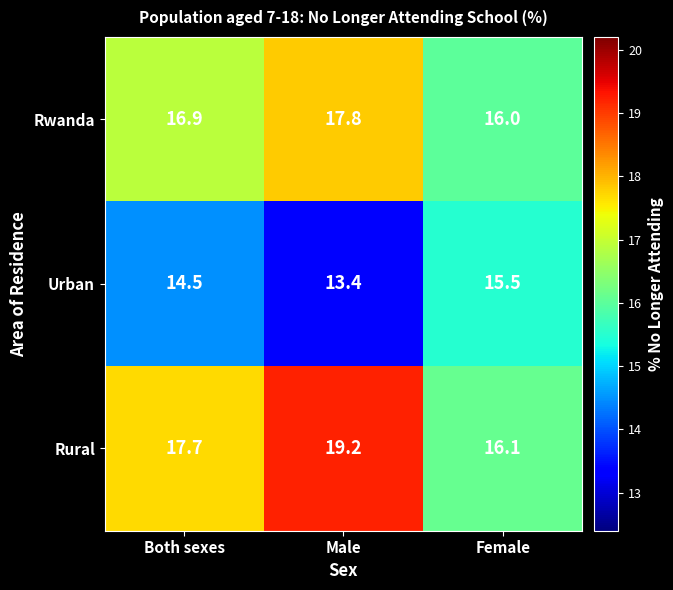

What is the difference between the highest and lowest values at Both sexes?

3.2